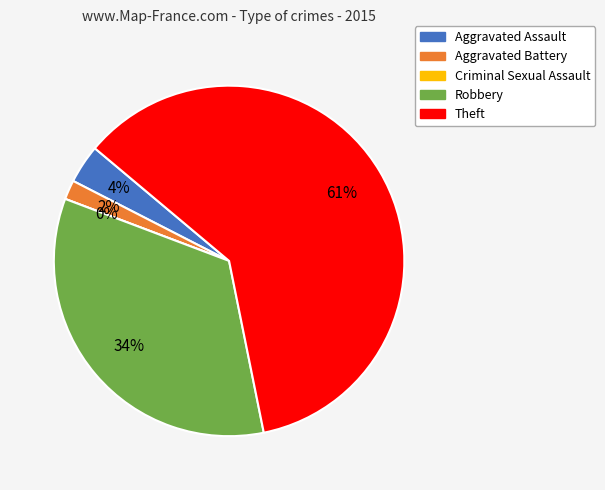

Which category accounts for the majority?

Theft